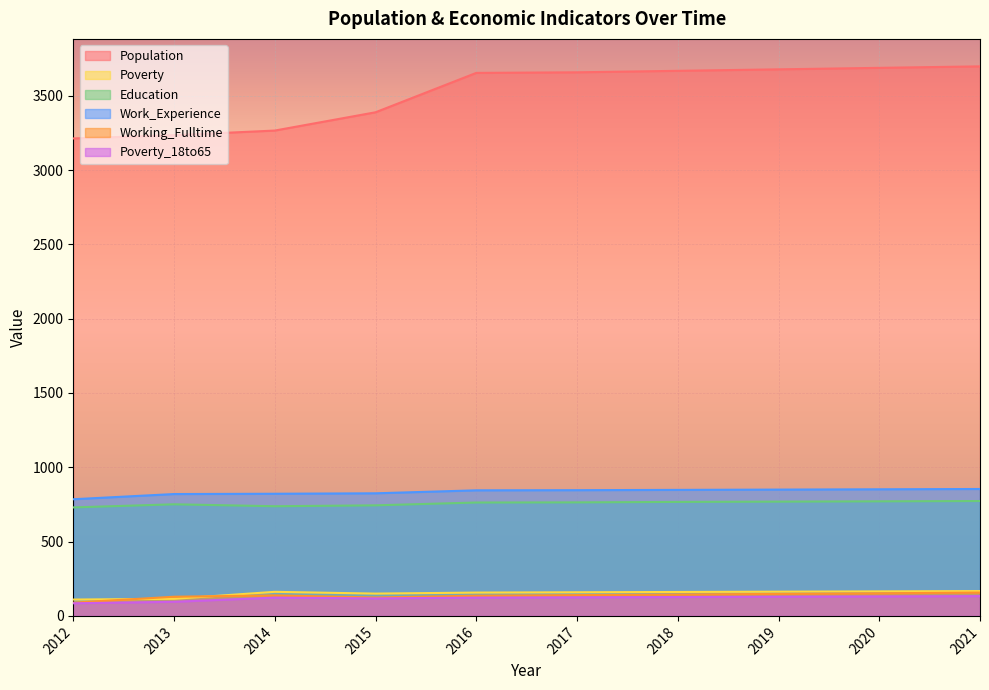

Is the value of Population at 2012 greater than the value of Working_Fulltime at 2020?

Yes